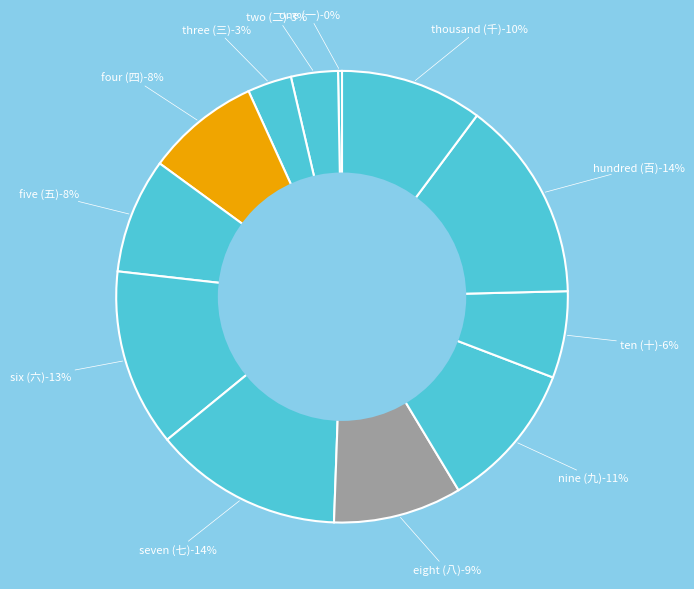

Is it true that hundred (百) is 14% of the pie?

True